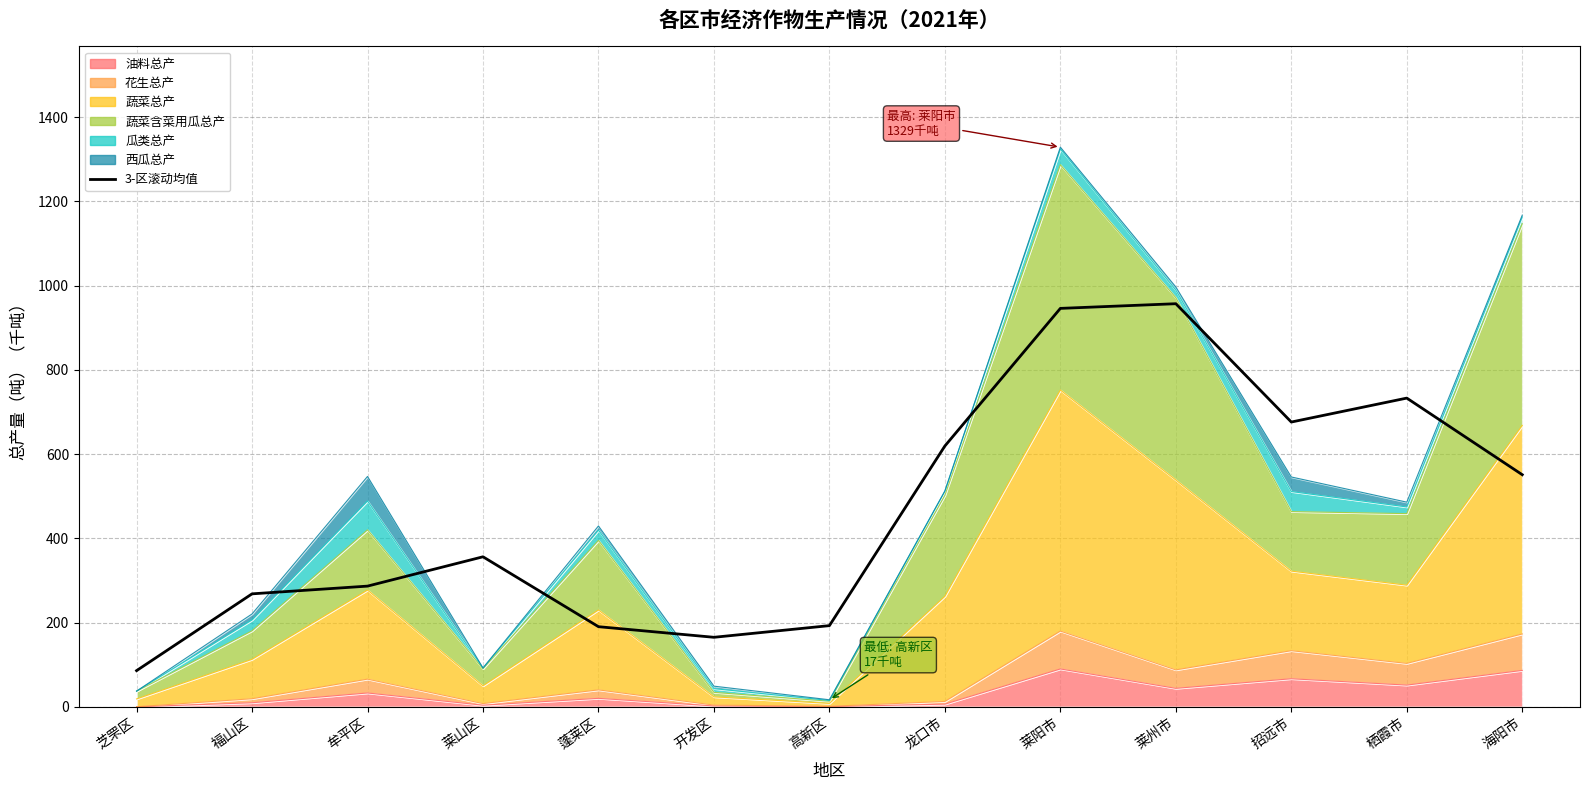

What is the maximum value shown in the chart?

956.9